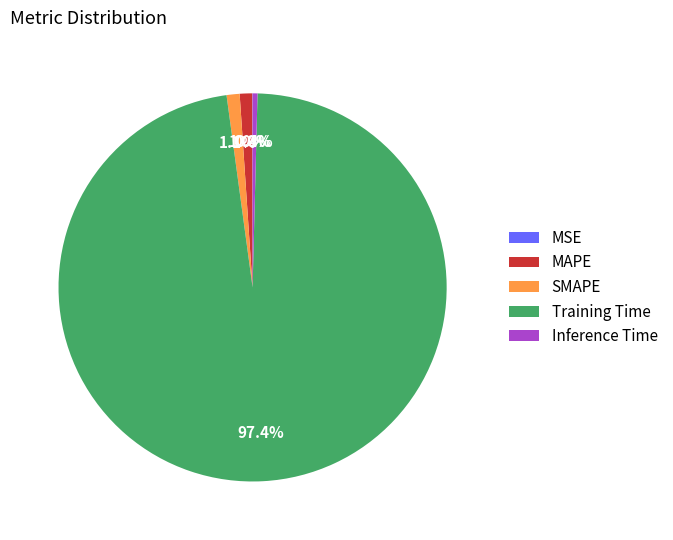

Is the sum of Inference Time and MAPE greater than half?

No